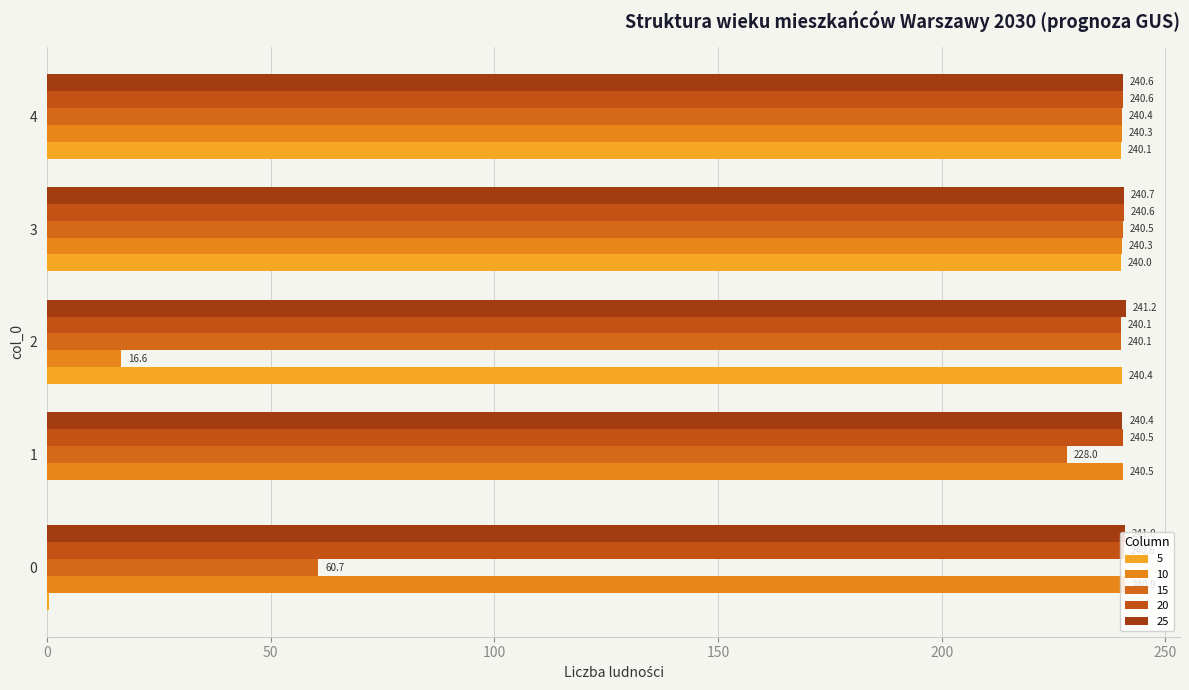

Count the 20 values in the range 240 to 241.

5